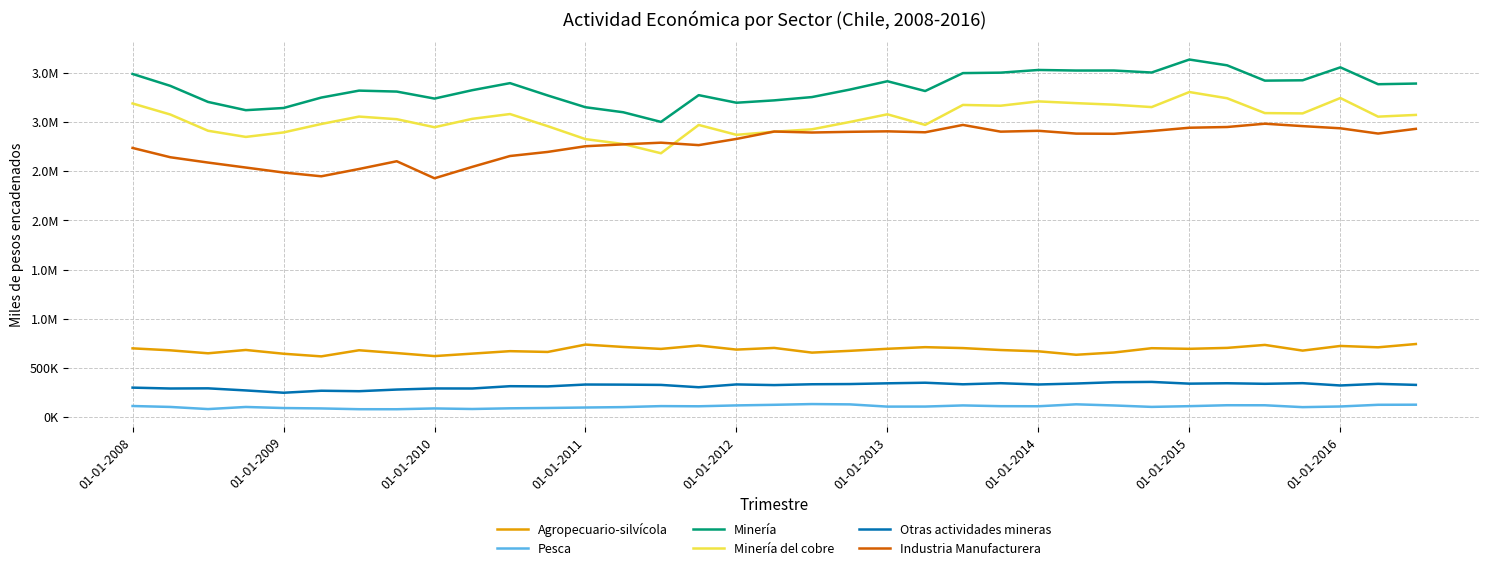

Is this an area chart (filled region under the line)?

No